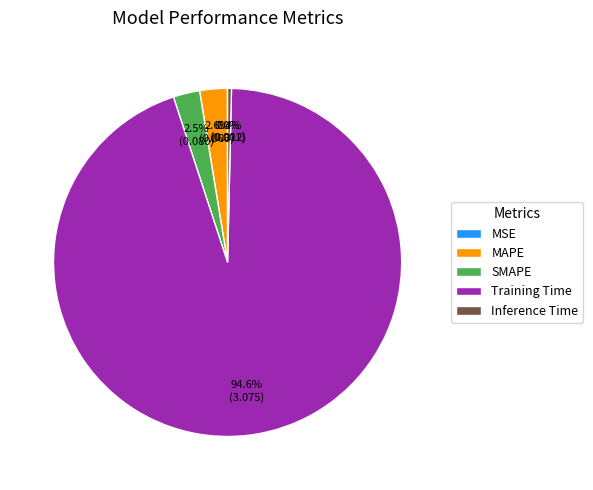

What percentage is NOT represented by SMAPE?

97.5%